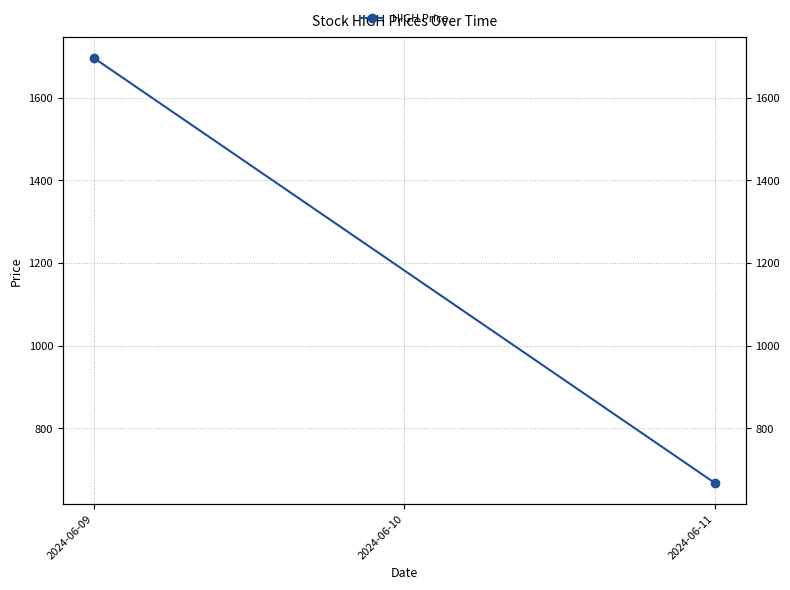

The chart shows a value of 2870.1 at 2024-06-09. True or false?

False